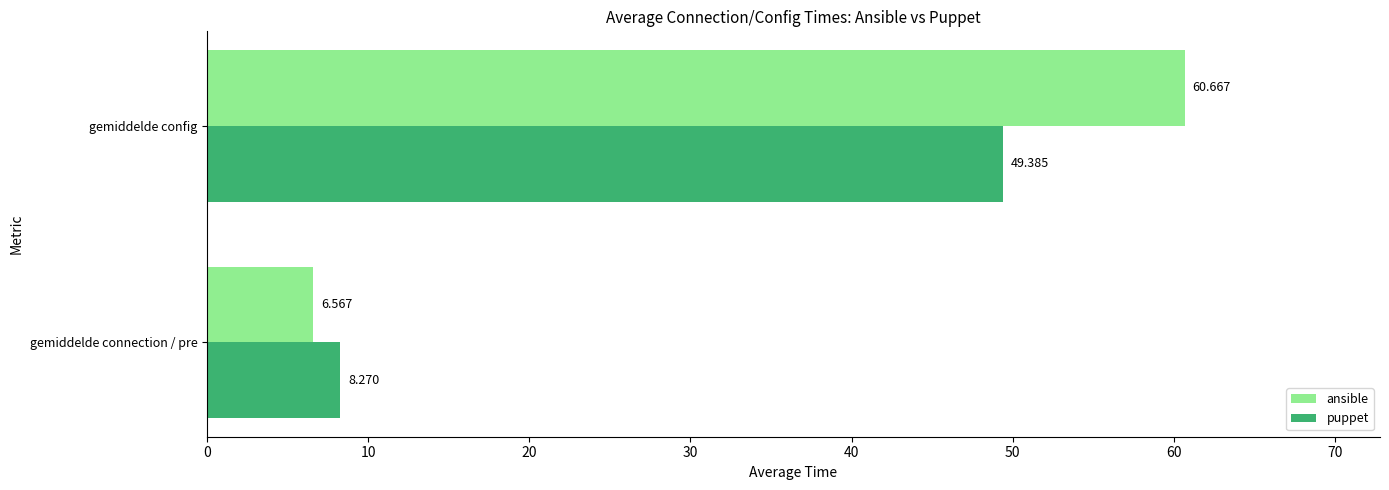

Which series has the widest spread of values?

ansible